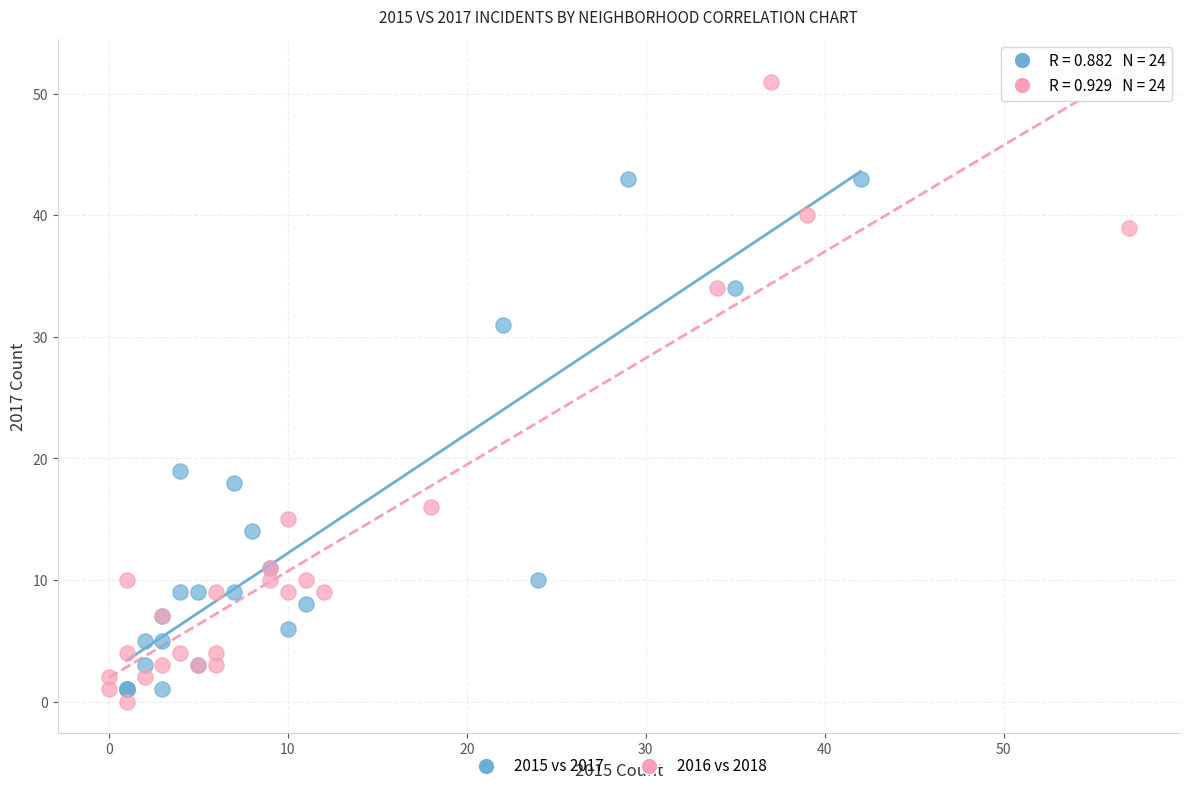

Which series has the largest Y range (max minus min)?

2016 vs 2018